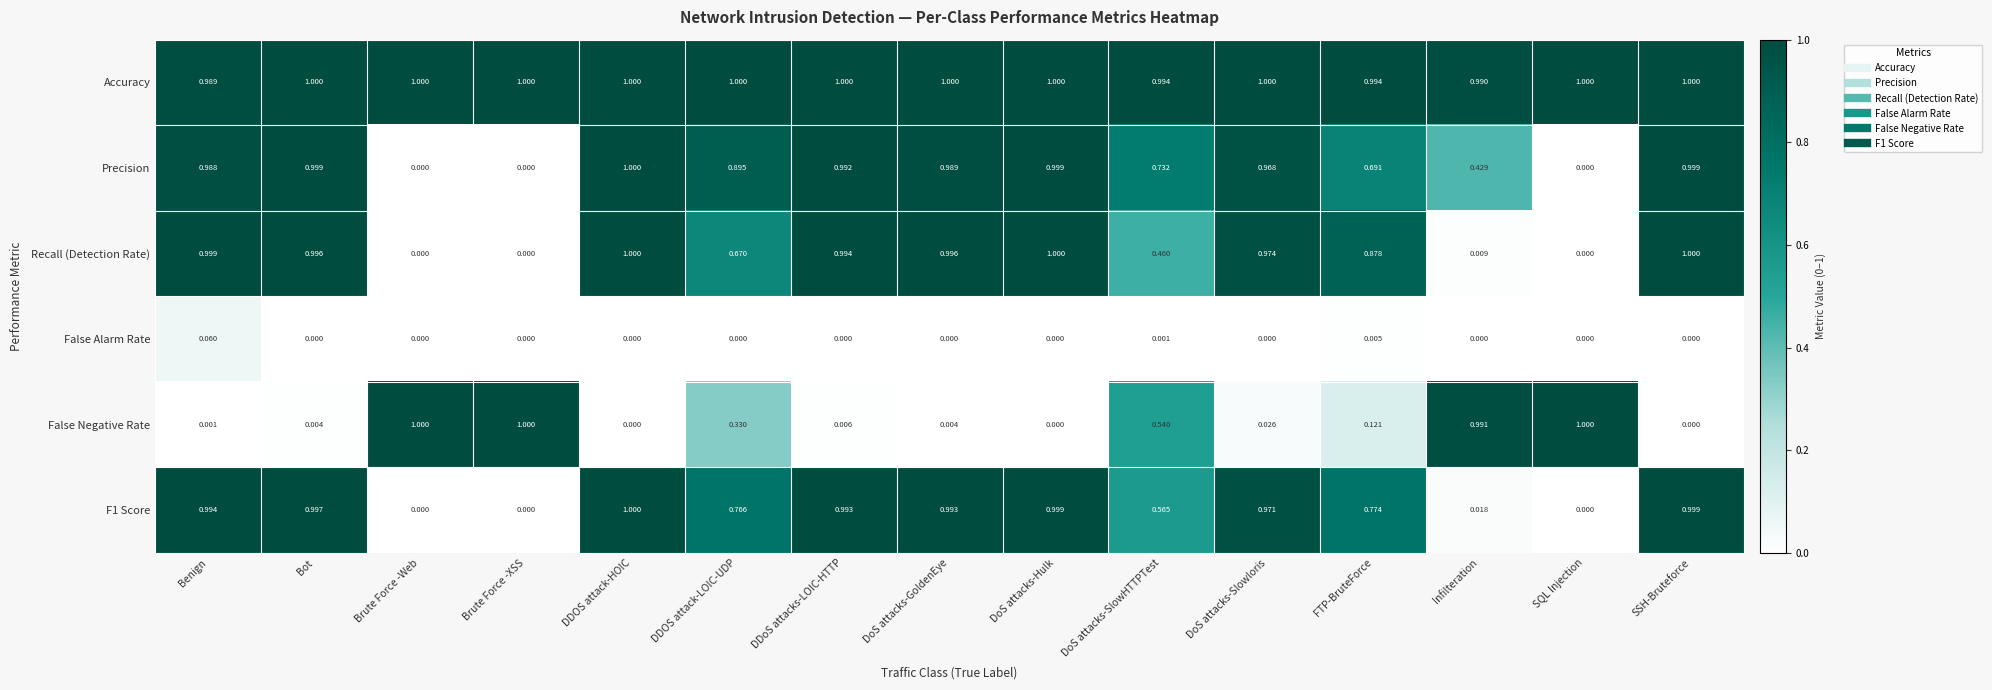

Which category has the lowest value in the Accuracy series?

Benign